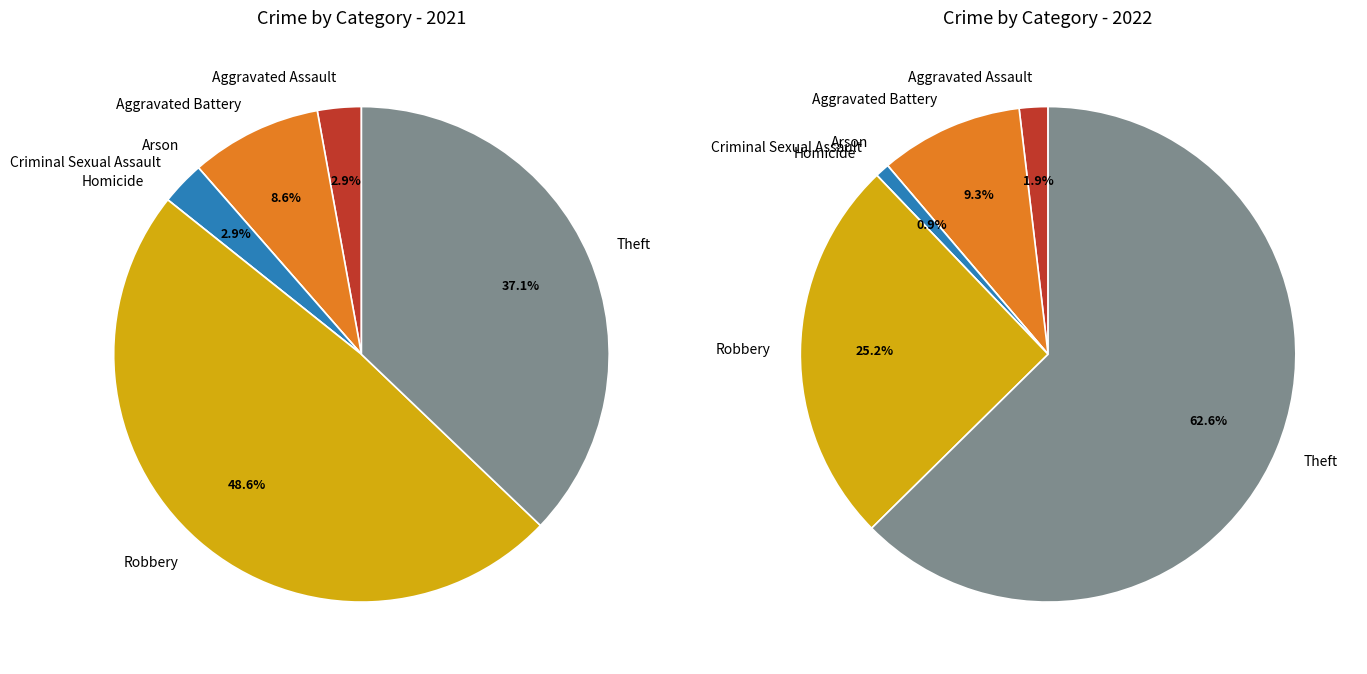

To the nearest percent, what is the average slice percentage?

14%